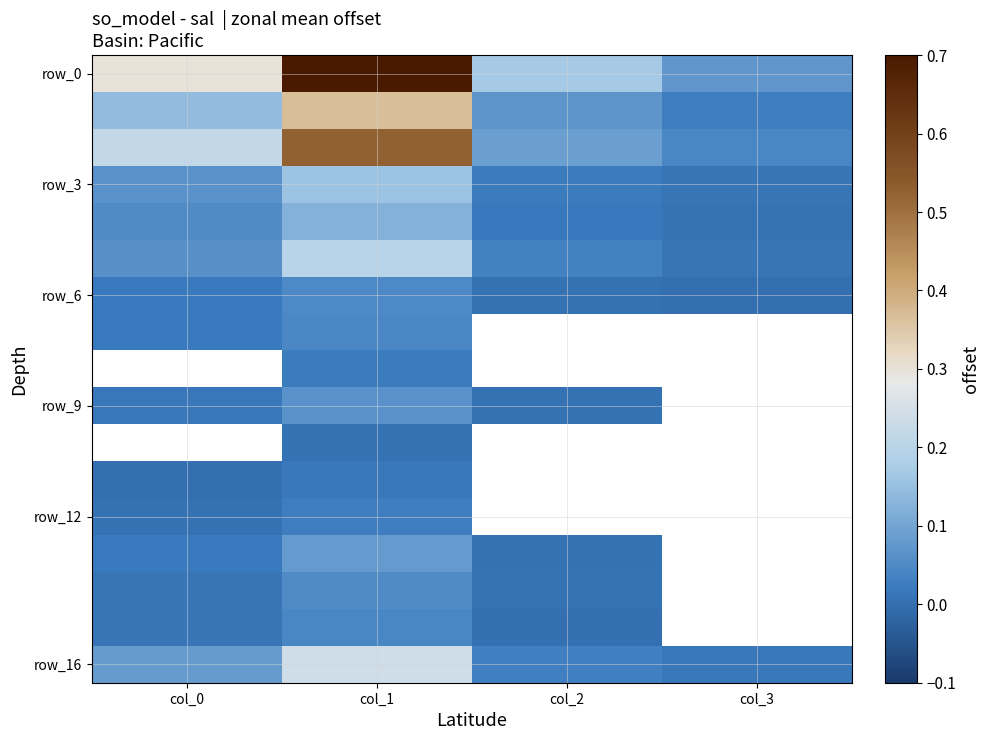

At how many categories does at least one series exceed 0?

4